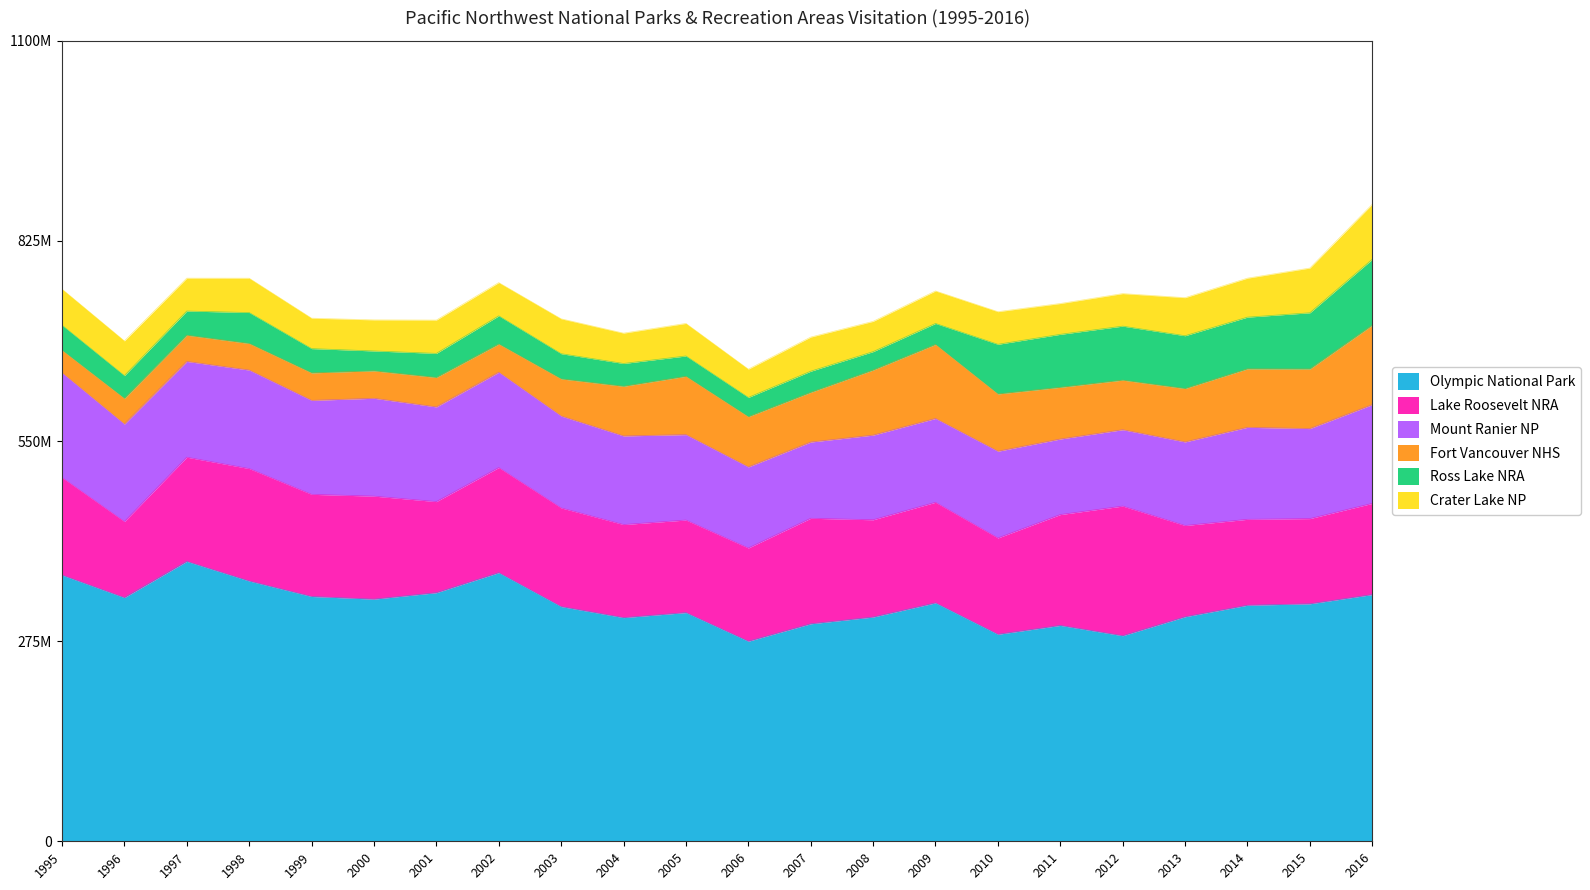

Reading left to right, transcribe all the data shown in this chart.

Olympic National Park: 3658615	3348723	3846709	3577007	3364266	3327722	3416069	3691310	3225327	3073722	3142774	2749197	2988686	3081451	3276459	2844563	2966502	2824908	3085340	3243872	3263761	3390221
Lake Roosevelt NRA: 1341016	1045455	1431960	1545150	1403793	1415627	1252160	1444751	1356331	1279051	1272119	1281586	1450438	1337024	1382663	1324074	1523474	1781972	1254409	1180898	1170843	1253571
Mount Ranier NP: 1438227	1338961	1315773	1353793	1291397	1344833	1301103	1310390	1262351	1217750	1173897	1113601	1047685	1163227	1151654	1191754	1038229	1049178	1148552	1264259	1237231	1356913
Fort Vancouver NHS: 310309	352769	360637	365326	377650	376688	404662	387394	510383	682415	801198	690307	682645	894417	1017326	786989	710439	681404	733540	803740	818672	1092031
Ross Lake NRA: 344902	313565	332164	425209	333944	273696	331343	387216	346542	313497	279581	265022	290701	253333	288458	682736	728353	742200	725917	710612	772579	905418
Crater Lake NP: 496041	476957	451548	471865	417992	426883	457373	456620	479183	417066	447240	388972	468958	415686	446516	448319	423551	447251	523027	535508	614712	756344